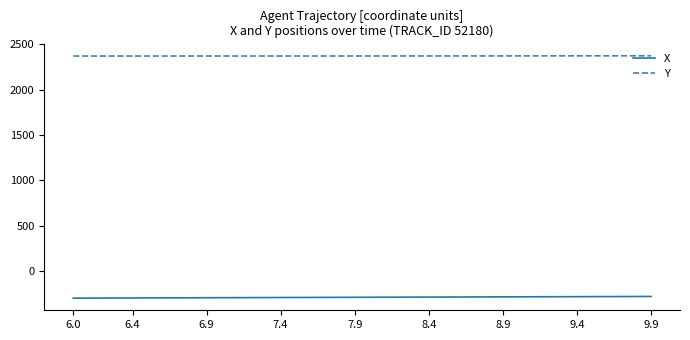

True or false: Y and X intersect in this chart.

False